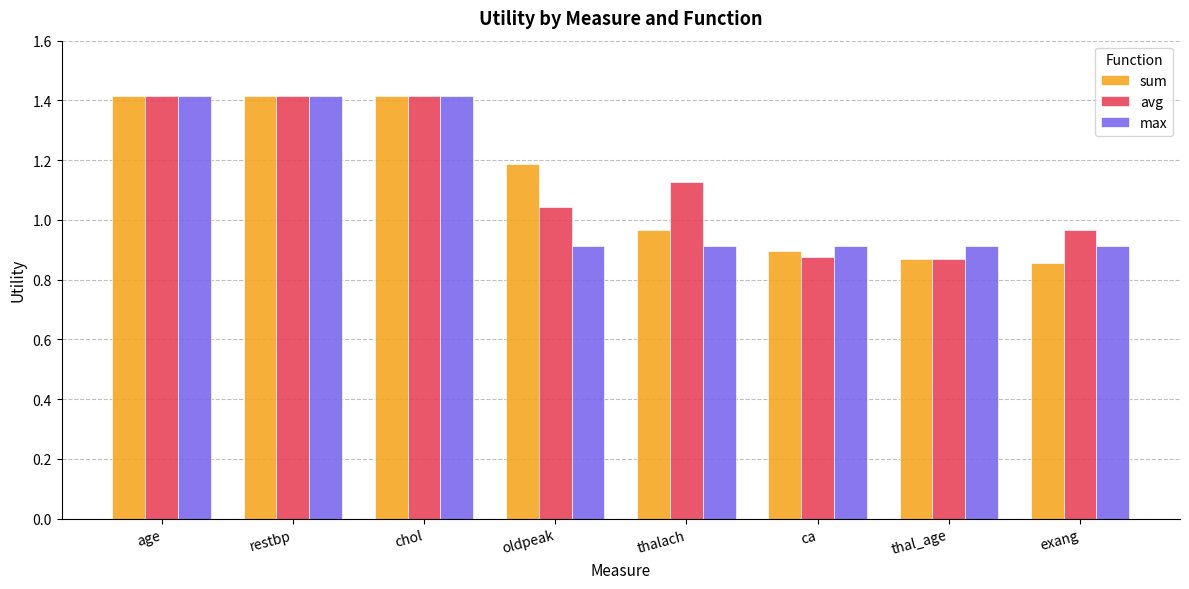

What is the sum of the sum values at thalach and restbp?

2.4